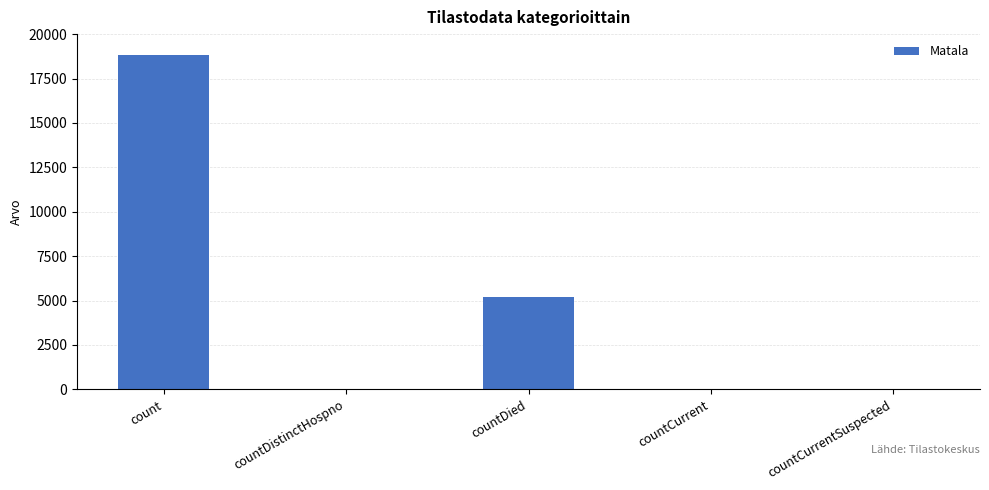

What is the change in value from countDistinctHospno to countCurrent?

+10